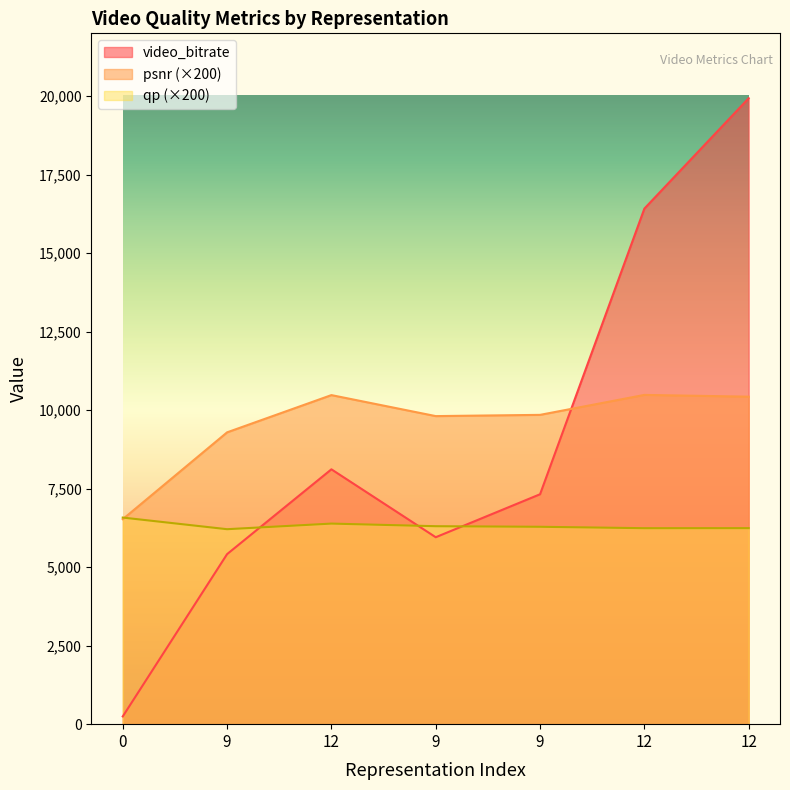

True or false: psnr and video_bitrate intersect in this chart.

True